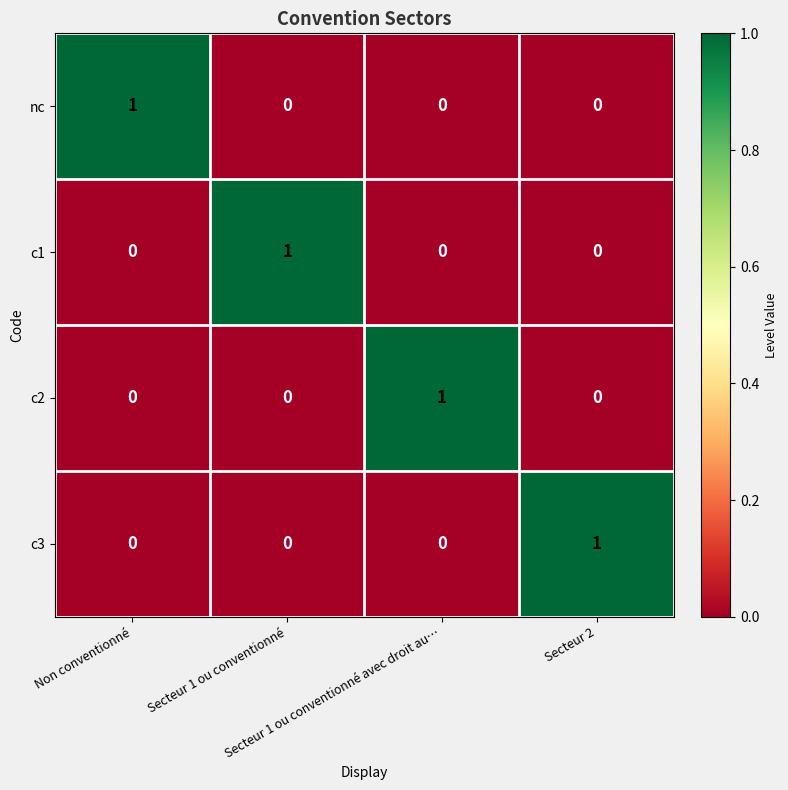

At how many categories does at least one series exceed 0?

4